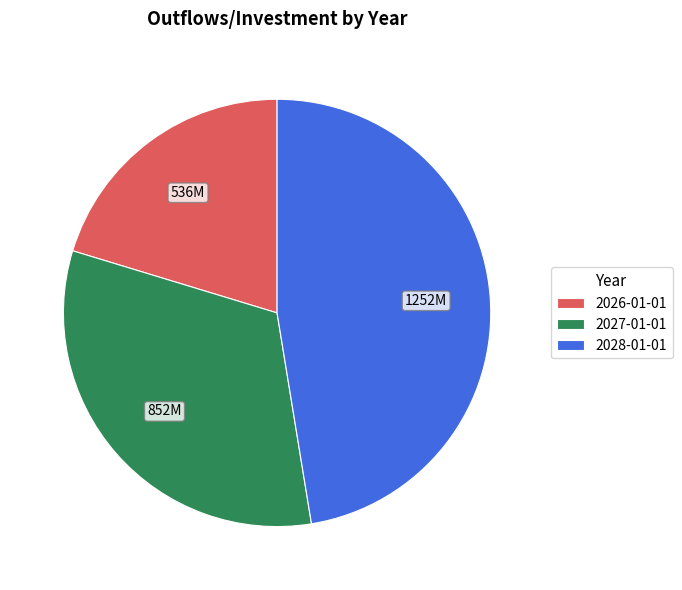

Which slice is the largest?

2028-01-01